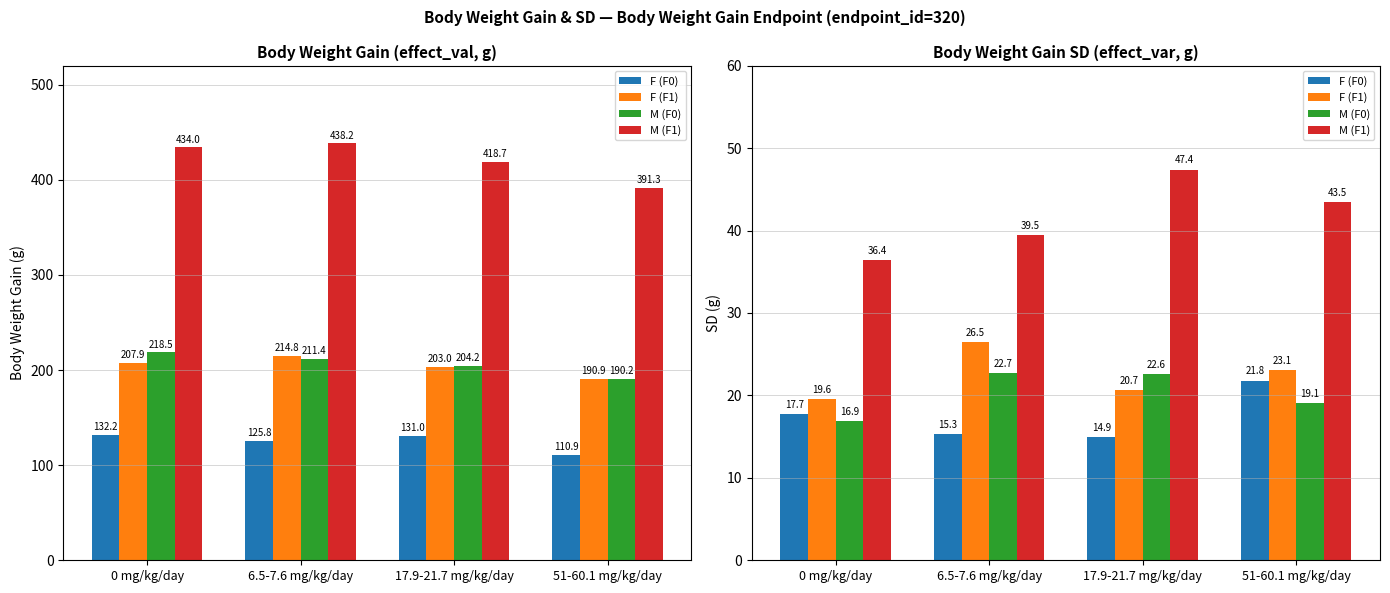

What is the difference between the maximum and minimum values in the M (F0) series?

5.8